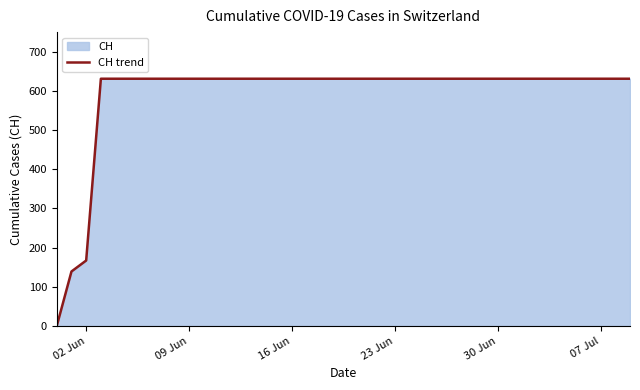

At which label is the value closest to 315?

02 Jun